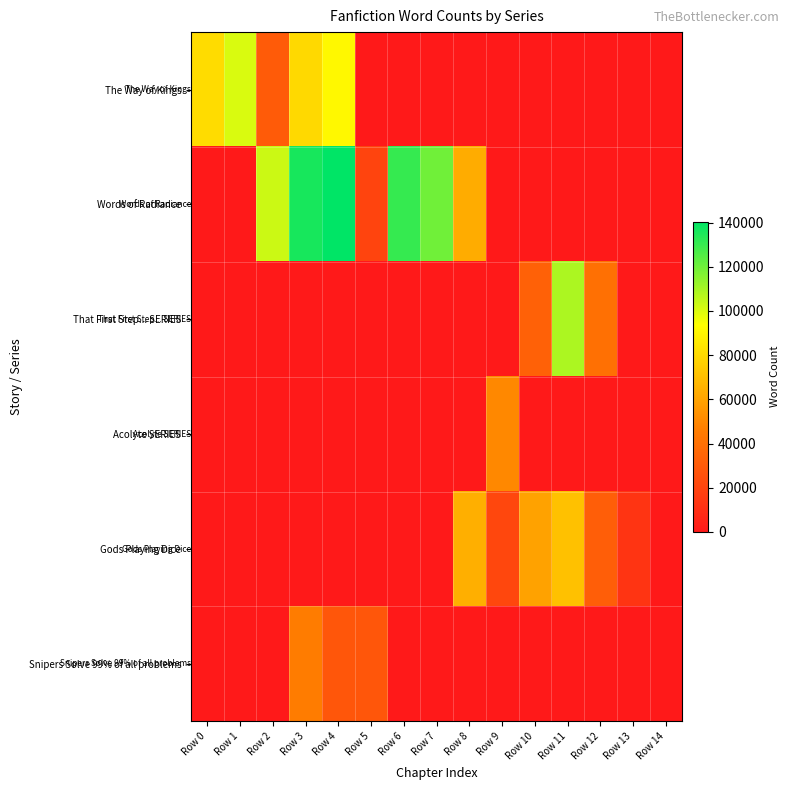

Reading left to right, what are all the values shown in this chart?

The Way of Kings: Row 0=81154	Row 1=100554	Row 2=30694	Row 3=79684	Row 4=91303	Row 5=0	Row 6=0	Row 7=0	Row 8=0	Row 9=0	Row 10=0	Row 11=0	Row 12=0	Row 13=0	Row 14=0
Words of Radiance: Row 0=0	Row 1=0	Row 2=103035	Row 3=136007	Row 4=140484	Row 5=19904	Row 6=130536	Row 7=119638	Row 8=63382	Row 9=0	Row 10=0	Row 11=0	Row 12=0	Row 13=0	Row 14=0
That First Step... SERIES: Row 0=0	Row 1=0	Row 2=0	Row 3=0	Row 4=0	Row 5=0	Row 6=0	Row 7=0	Row 8=0	Row 9=0	Row 10=33339	Row 11=108706	Row 12=39955	Row 13=0	Row 14=0
Acolyte SERIES: Row 0=0	Row 1=0	Row 2=0	Row 3=0	Row 4=0	Row 5=0	Row 6=0	Row 7=0	Row 8=0	Row 9=50000	Row 10=0	Row 11=0	Row 12=0	Row 13=0	Row 14=0
Gods Playing Dice: Row 0=0	Row 1=0	Row 2=0	Row 3=0	Row 4=0	Row 5=0	Row 6=0	Row 7=0	Row 8=64367	Row 9=21260	Row 10=59804	Row 11=71231	Row 12=31640	Row 13=12598	Row 14=0
Snipers Solve 99% of all problems: Row 0=0	Row 1=0	Row 2=0	Row 3=45445	Row 4=28144	Row 5=27992	Row 6=0	Row 7=0	Row 8=0	Row 9=0	Row 10=0	Row 11=0	Row 12=0	Row 13=0	Row 14=0